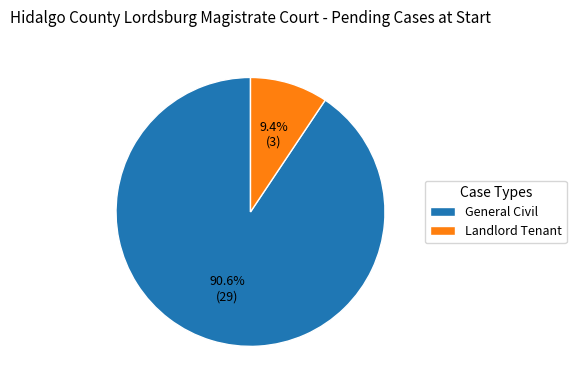

True or false: General Civil accounts for 91% of the total.

True